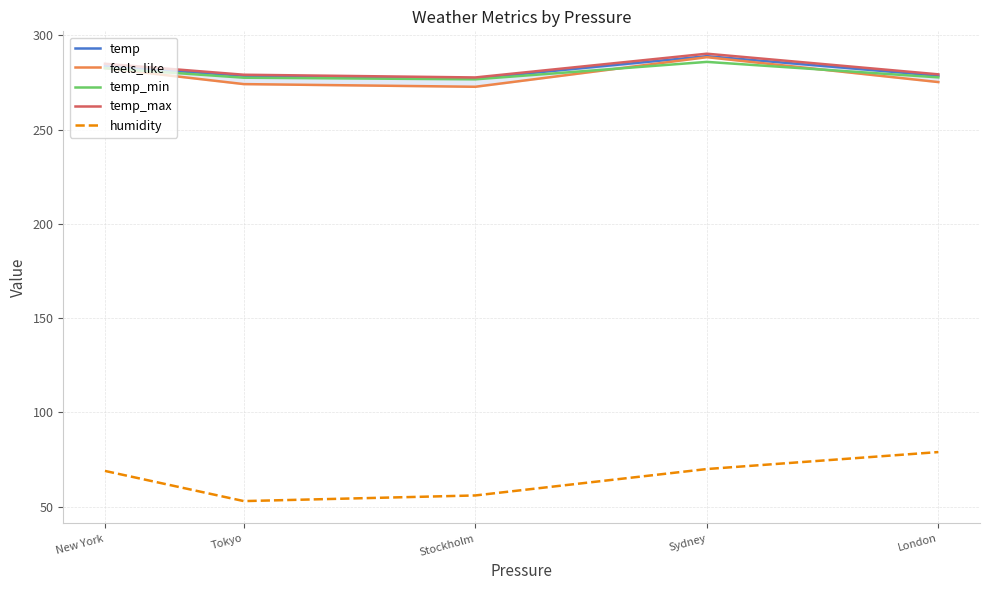

The humidity series shows 40.6 at New York. True or false?

False